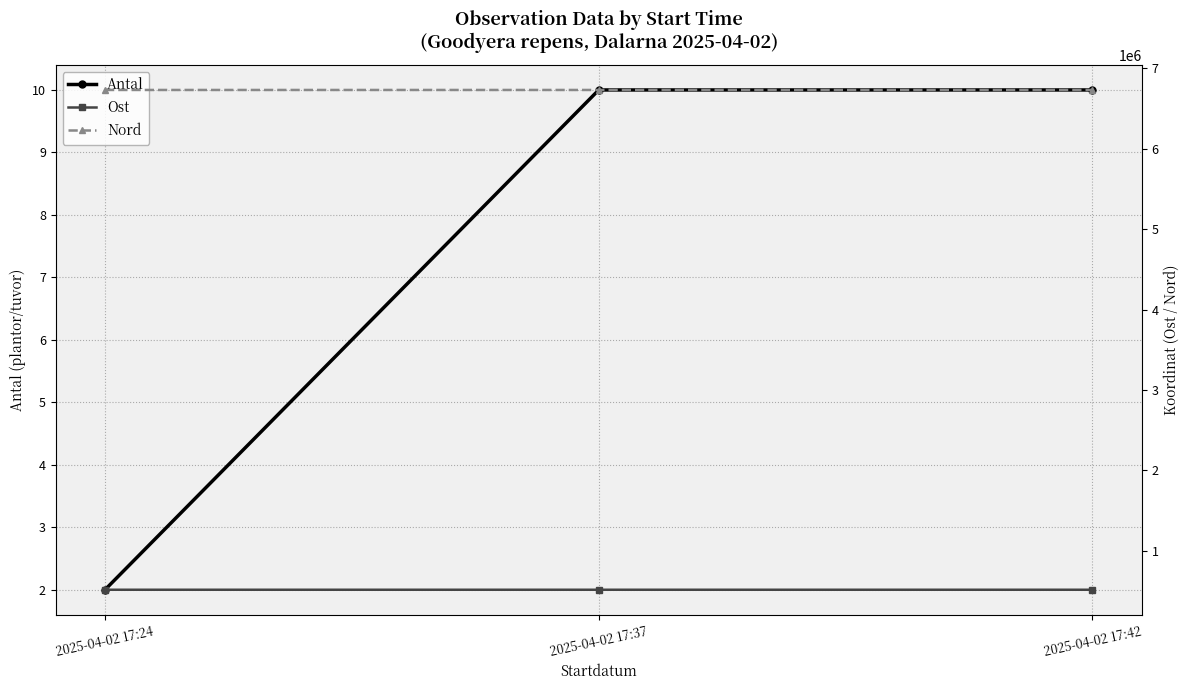

What is the value of the Nord point at the 2nd from the left?

6731006